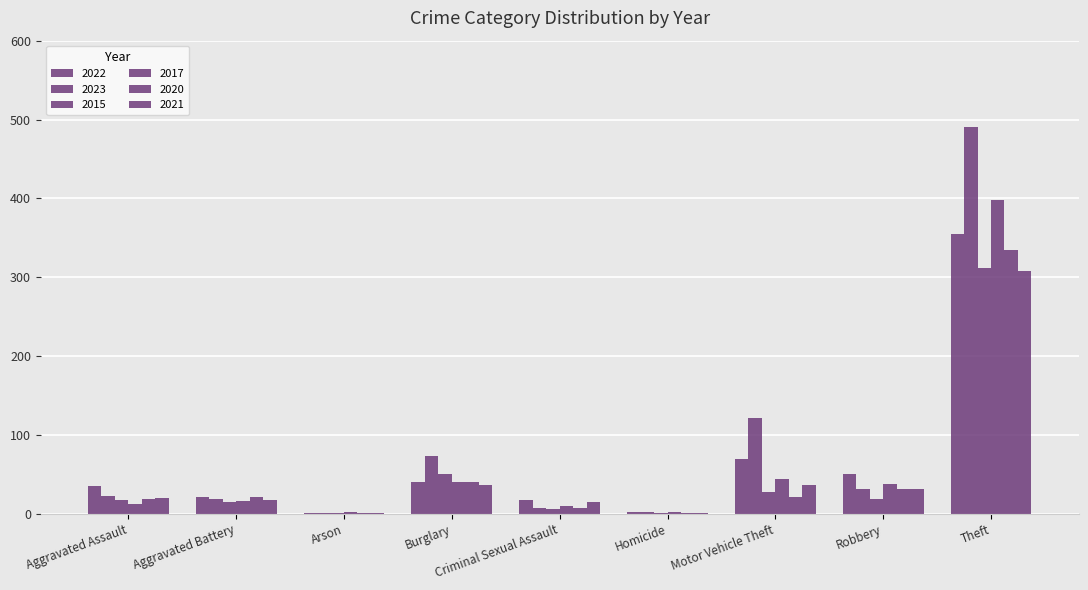

Are the bars grouped side by side (vs. stacked)?

Yes